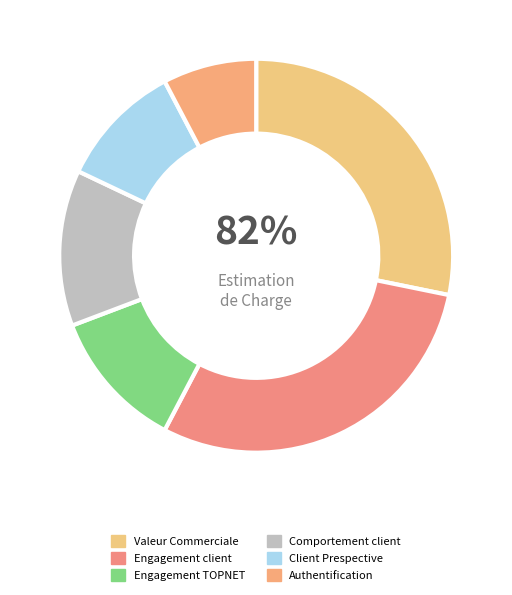

Between Engagement TOPNET and Authentification, which is larger?

Engagement TOPNET